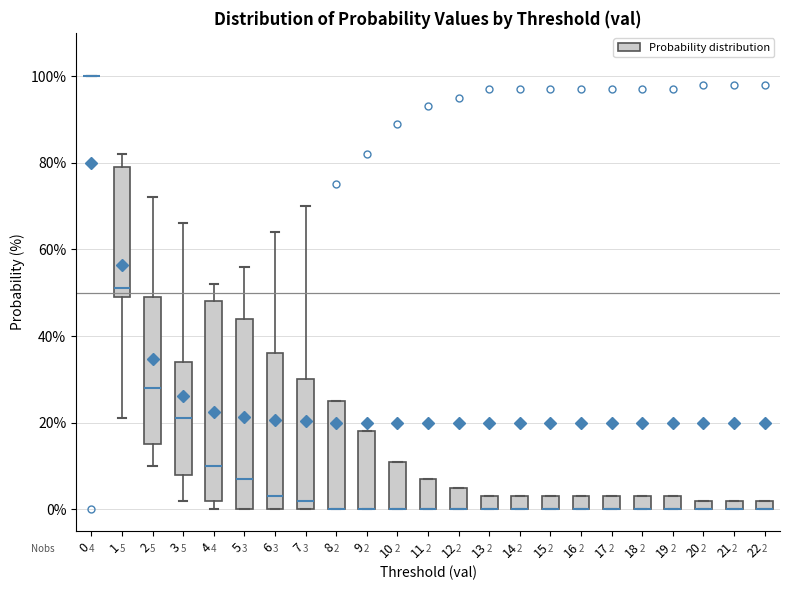

Which box is the tallest, from its lower edge to its upper edge?

4